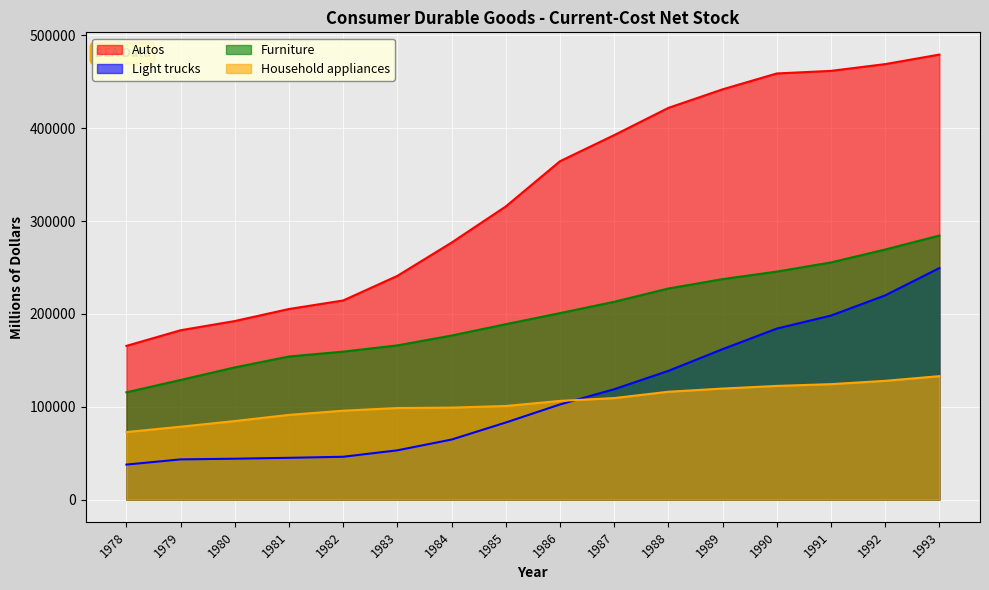

What is the difference between the second highest and second lowest values in the Household appliances series?

49413